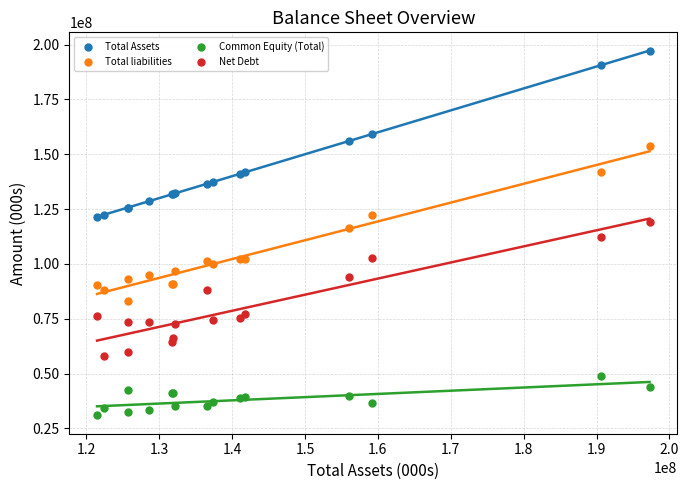

What are all the series names shown in the legend?

Total Assets, Total liabilities, Common Equity (Total), Net Debt